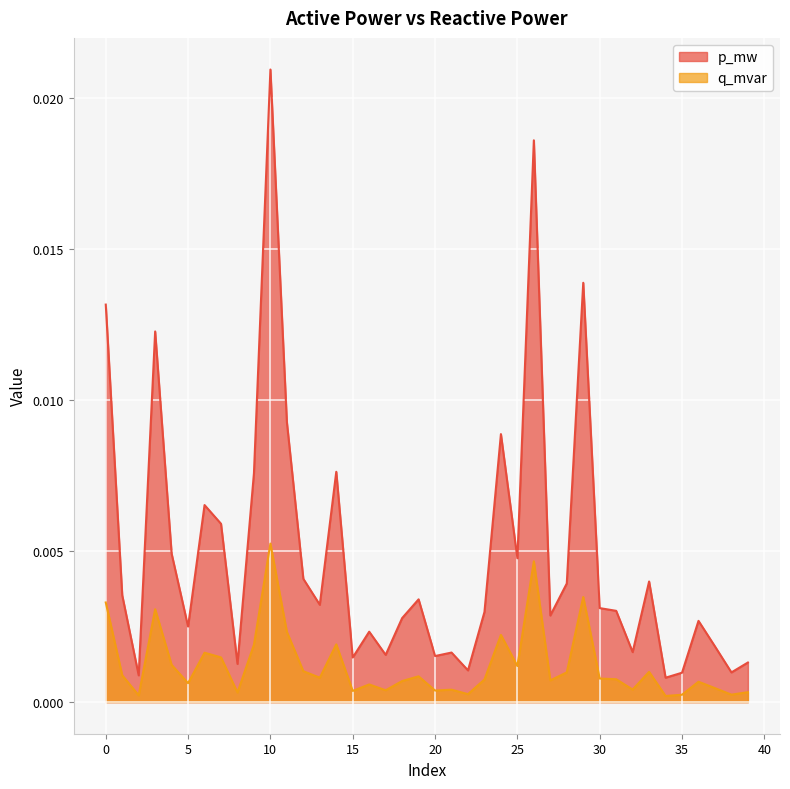

True or false: q_mvar and p_mw cross at least once.

False